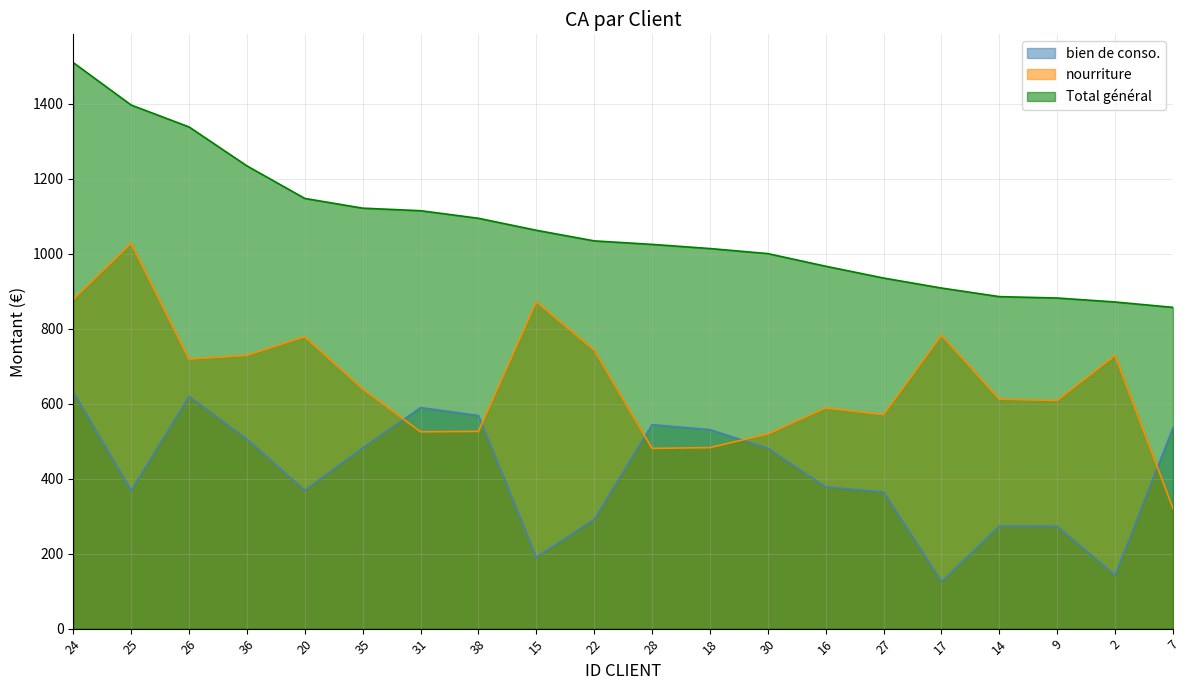

The value of Total général at 18 is 1559.9. True or false?

False